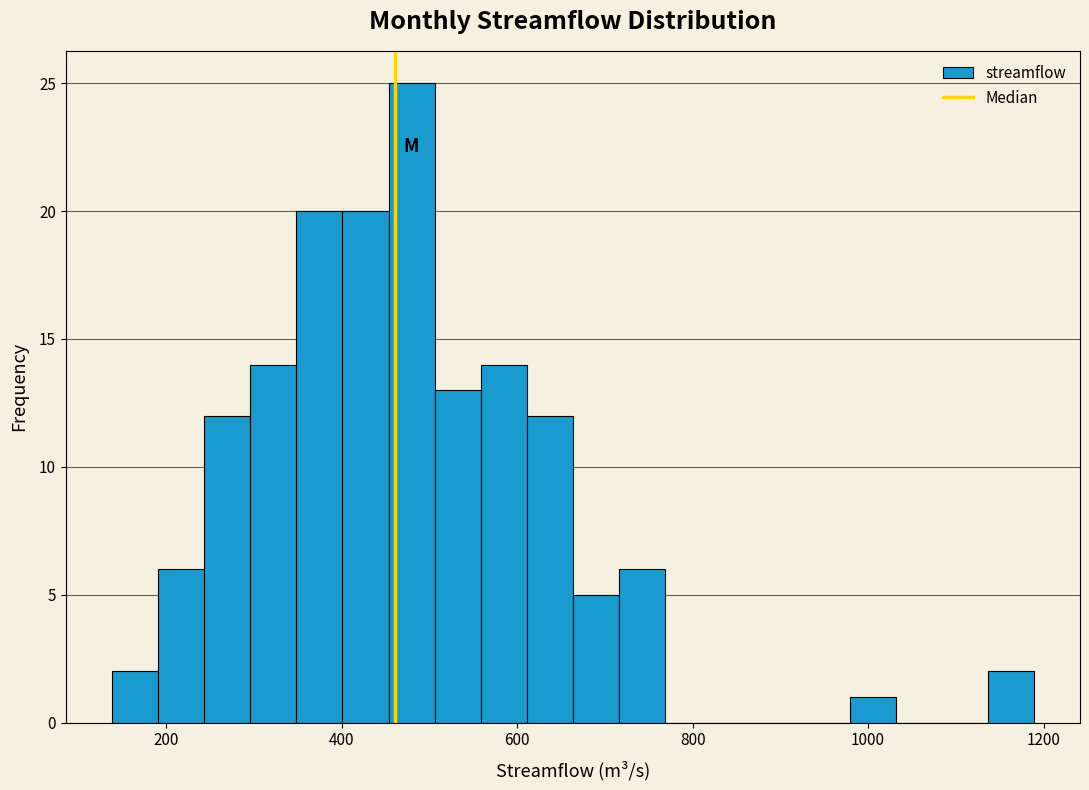

Read against the x-axis, roughly where is the centre of the tallest bar?

480